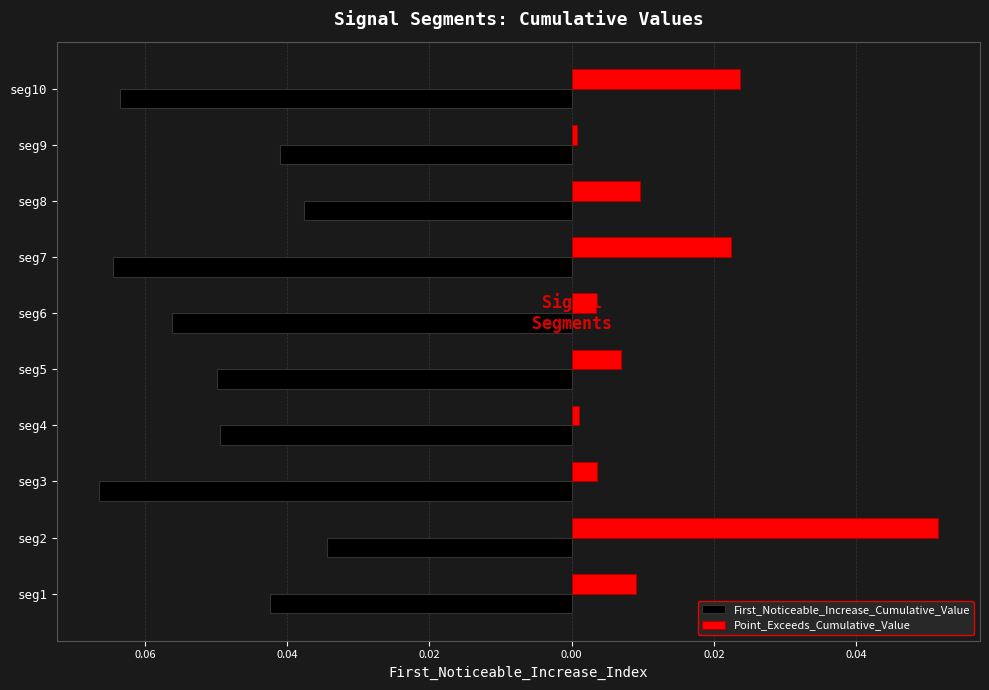

What are all the series names shown in the legend?

First_Noticeable_Increase_Cumulative_Value, Point_Exceeds_Cumulative_Value